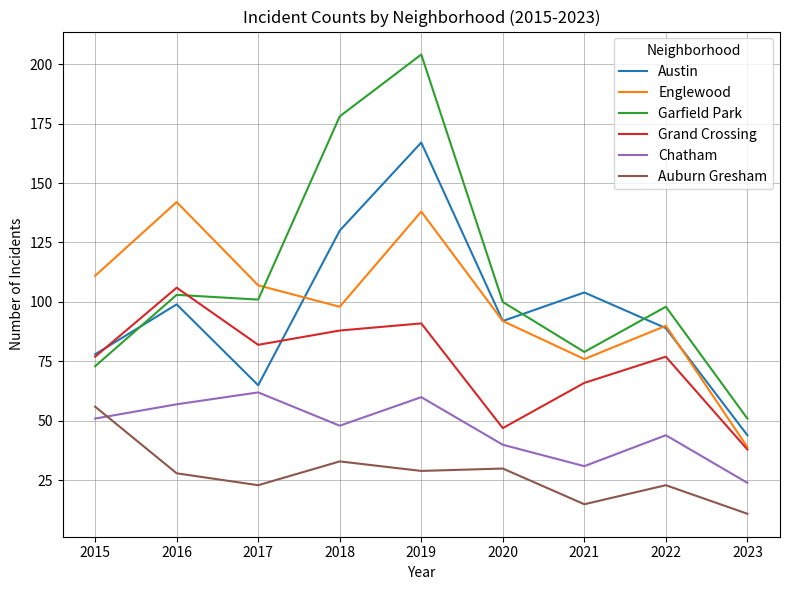

True or false: Englewood has more than 0 points higher than both neighbors.

True